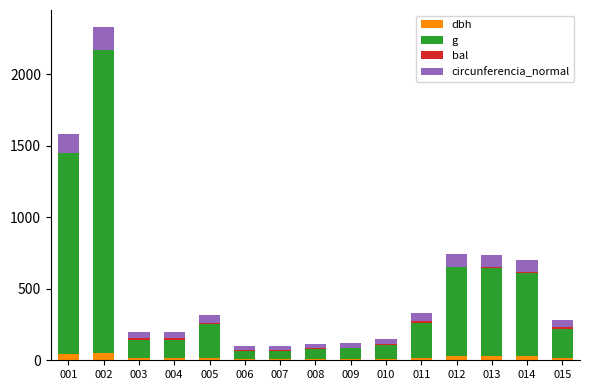

What is the maximum value for dbh?

51.9